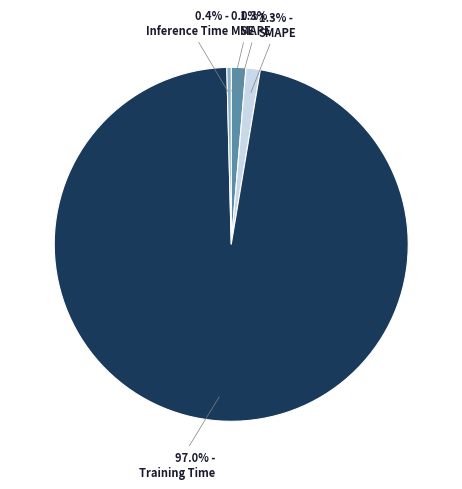

Which category has the biggest portion of the pie?

Training Time